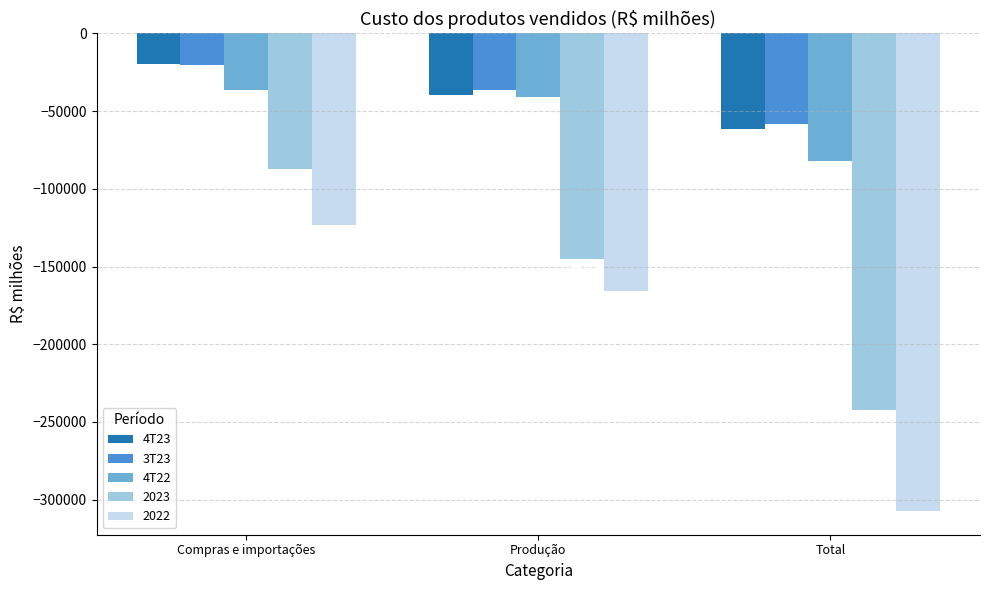

Reading right to left, what are all the values shown in this chart?

4T23: Total=-61632	Produção=-39397	Compras e importações=-20019
3T23: Total=-58513	Produção=-36277	Compras e importações=-20080
4T22: Total=-81942	Produção=-40973	Compras e importações=-36216
2023: Total=-242061	Produção=-144934	Compras e importações=-87078
2022: Total=-307156	Produção=-165434	Compras e importações=-122975